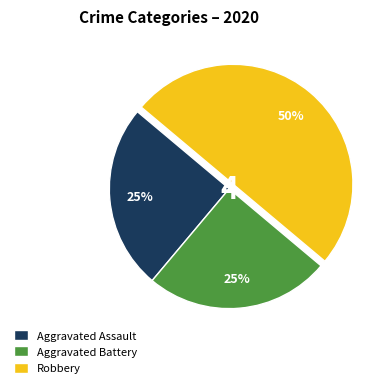

What is the largest slice in the pie chart?

Robbery